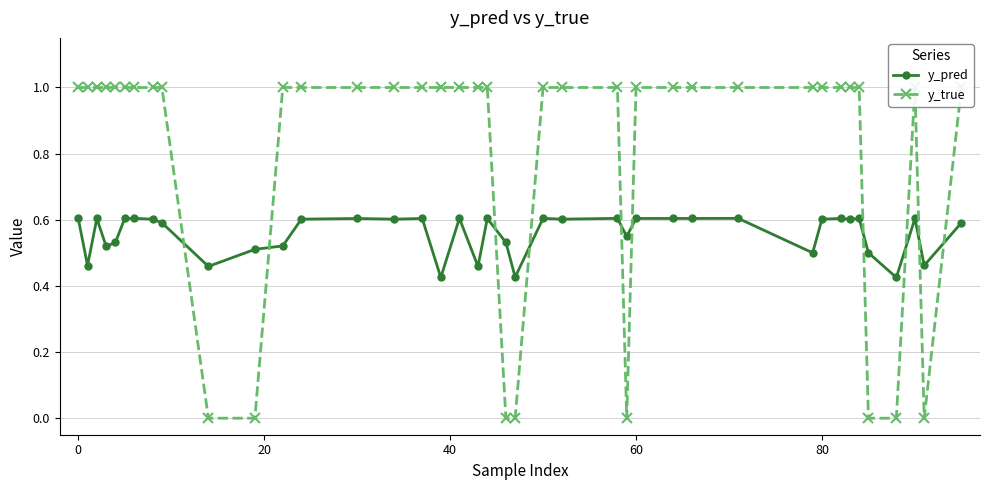

Count the y_true values in the range 1 to 2.

32